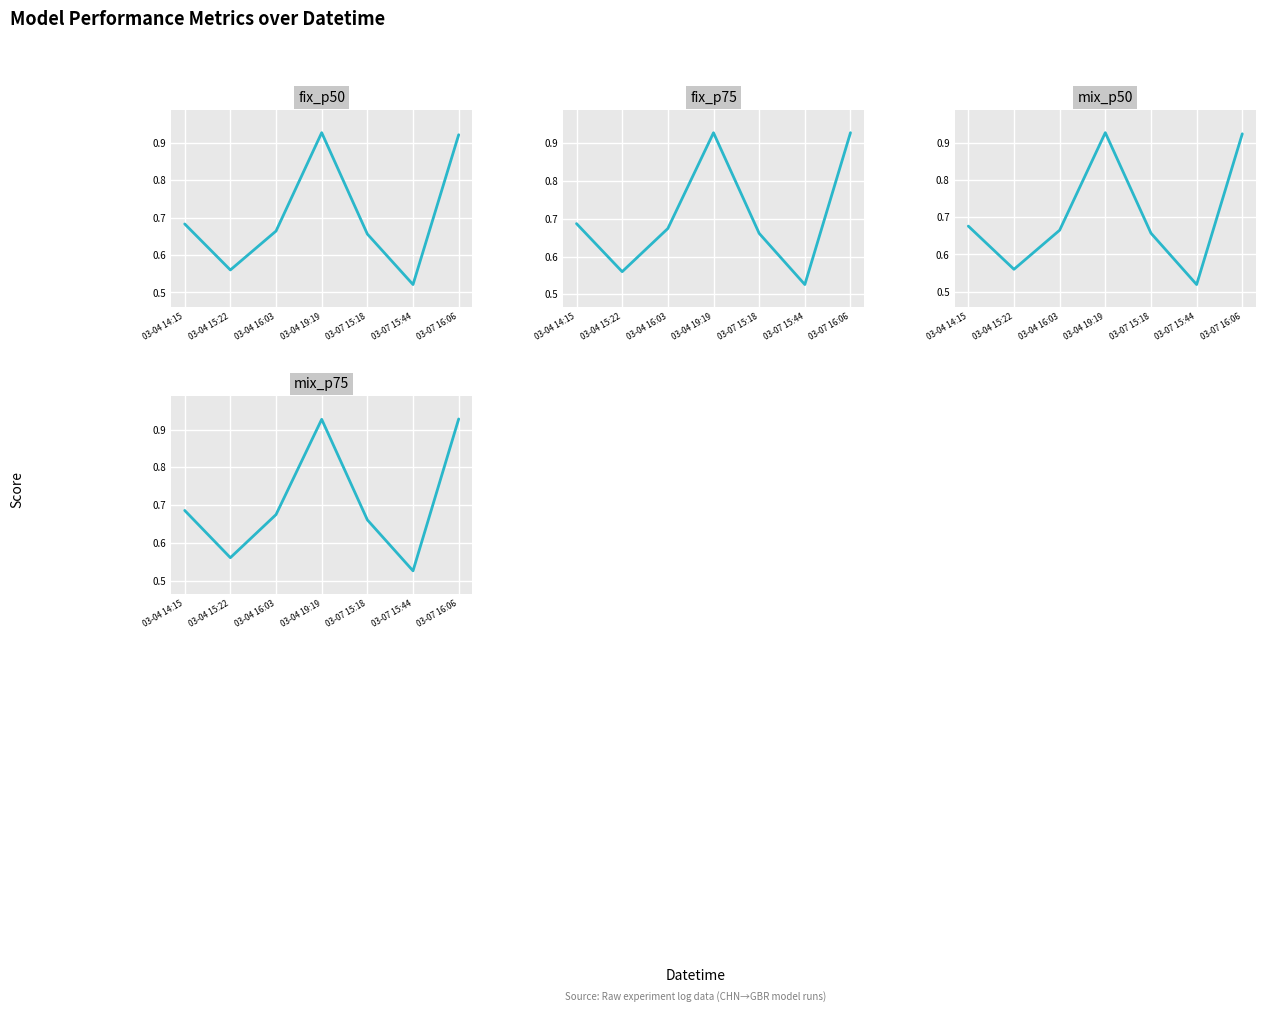

What is the label of the 6th point from the left?

03-07 15:44